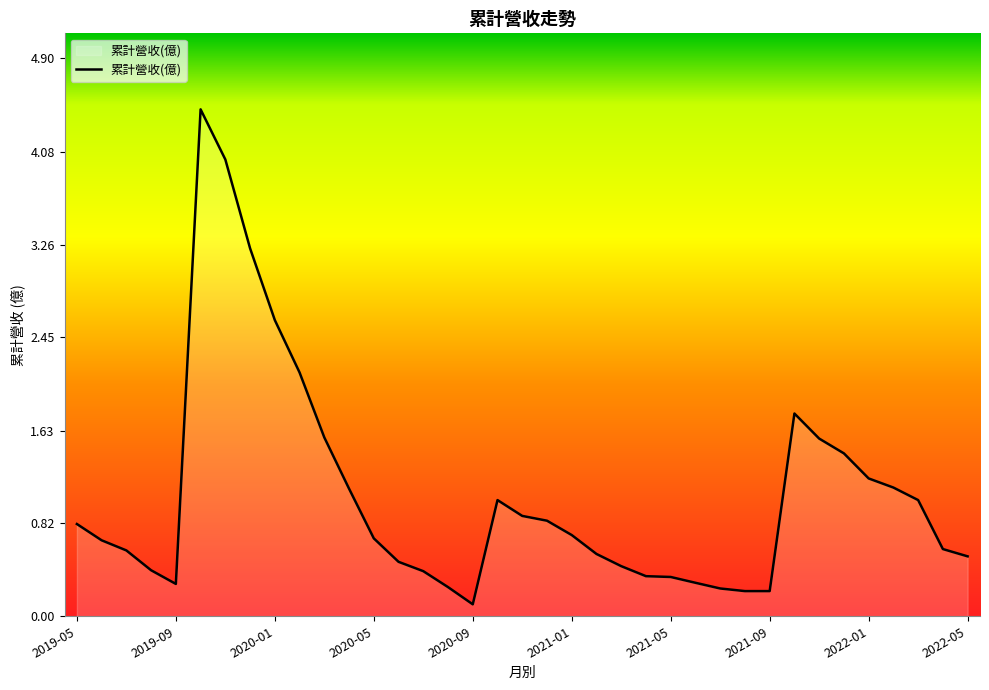

What is the maximum value shown in the chart?

4.5